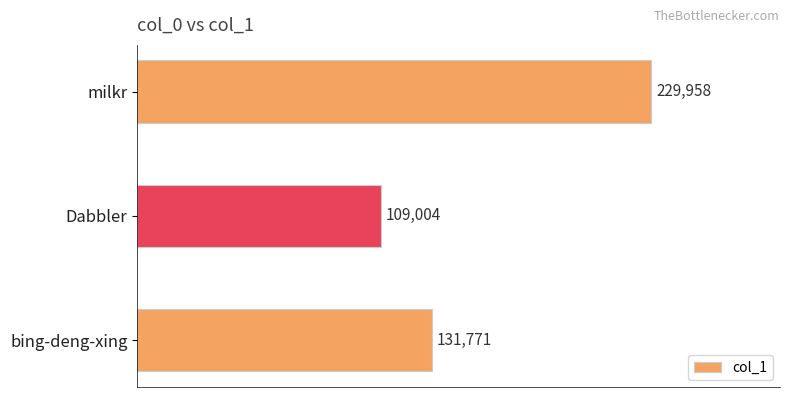

List the labels in order of value, smallest first.

Dabbler, bing-deng-xing, milkr